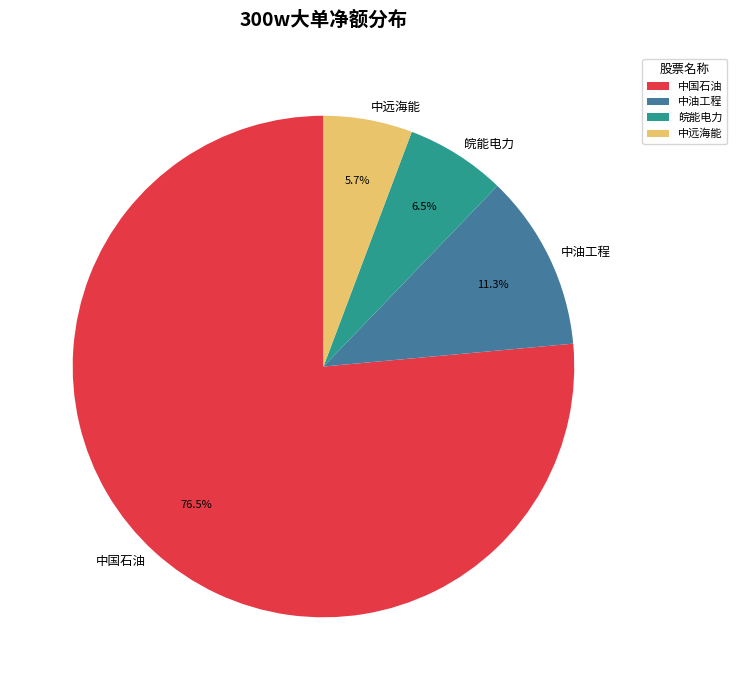

What is the majority slice?

中国石油